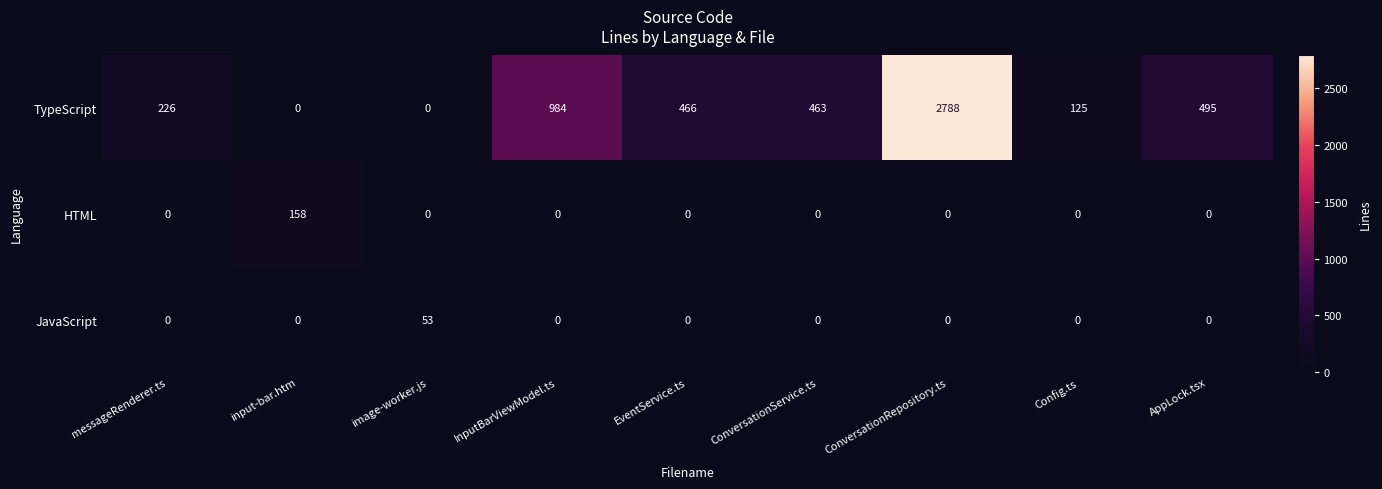

Reading left to right, transcribe all the data shown in this chart.

TypeScript: messageRenderer.ts=226	input-bar.htm=0	image-worker.js=0	InputBarViewModel.ts=984	EventService.ts=466	ConversationService.ts=463	ConversationRepository.ts=2788	Config.ts=125	AppLock.tsx=495
HTML: messageRenderer.ts=0	input-bar.htm=158	image-worker.js=0	InputBarViewModel.ts=0	EventService.ts=0	ConversationService.ts=0	ConversationRepository.ts=0	Config.ts=0	AppLock.tsx=0
JavaScript: messageRenderer.ts=0	input-bar.htm=0	image-worker.js=53	InputBarViewModel.ts=0	EventService.ts=0	ConversationService.ts=0	ConversationRepository.ts=0	Config.ts=0	AppLock.tsx=0